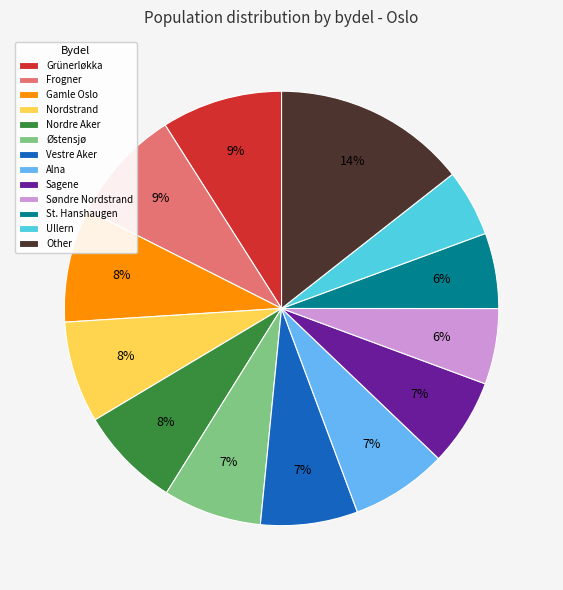

Which slice is the largest?

Other